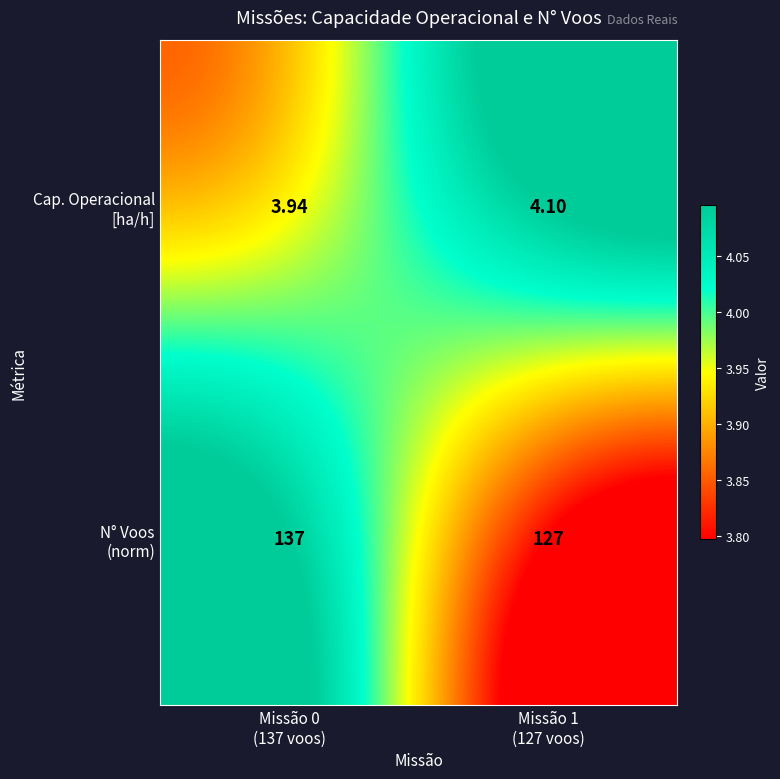

At which category is the sum across all series the highest?

Missão 0
(137 voos)